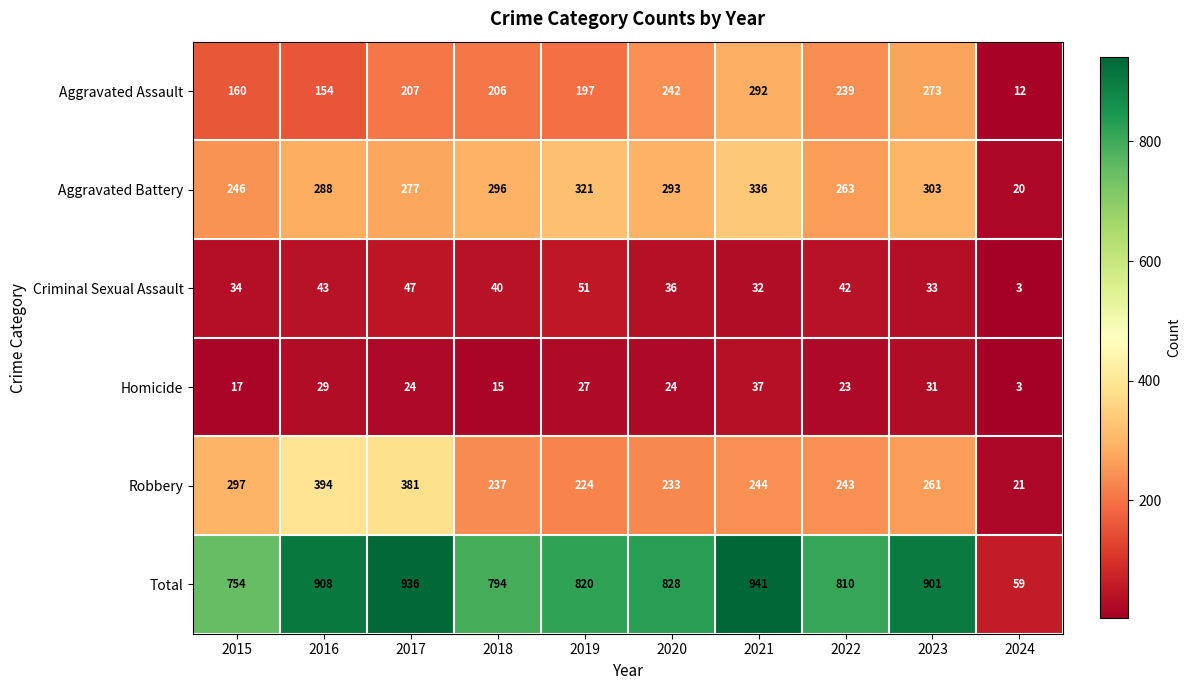

Which category has the lowest value across all series?

2024